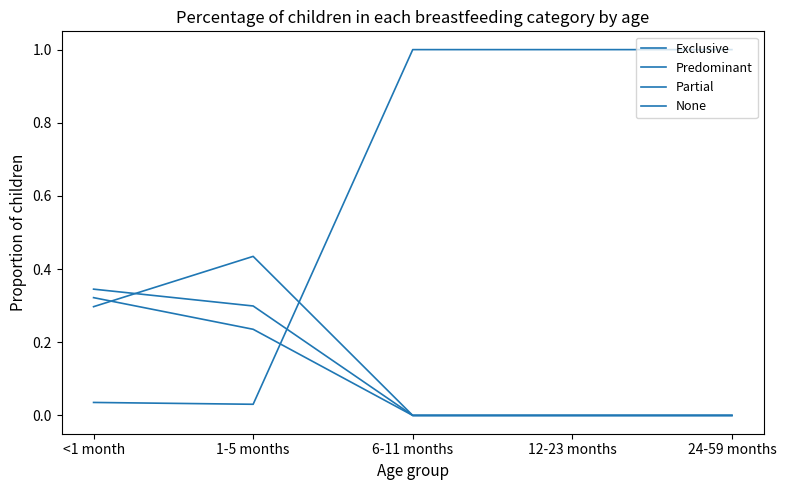

Is this an area chart (filled region under the line)?

No